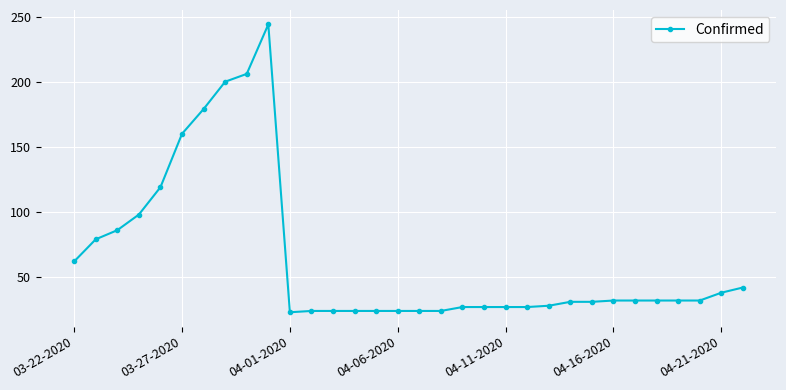

What is the smallest value displayed?

23